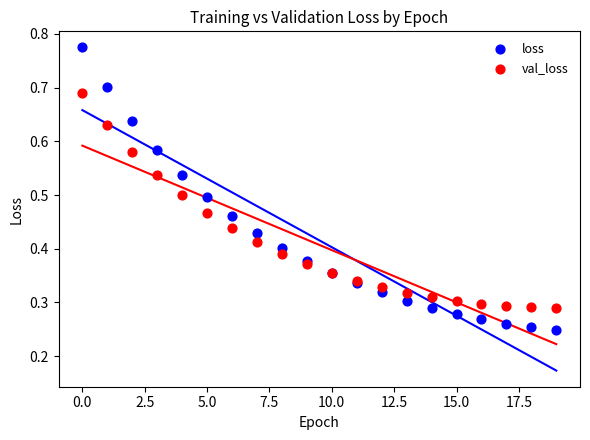

Which series contains the highest Y value?

loss